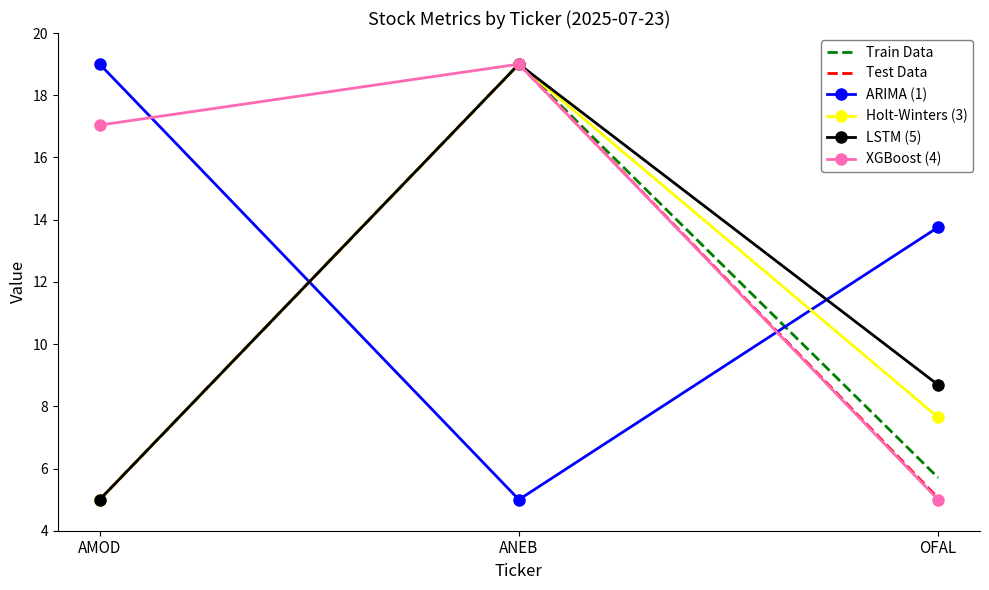

The value of Holt-Winters (3) at ANEB is 9.5. True or false?

False